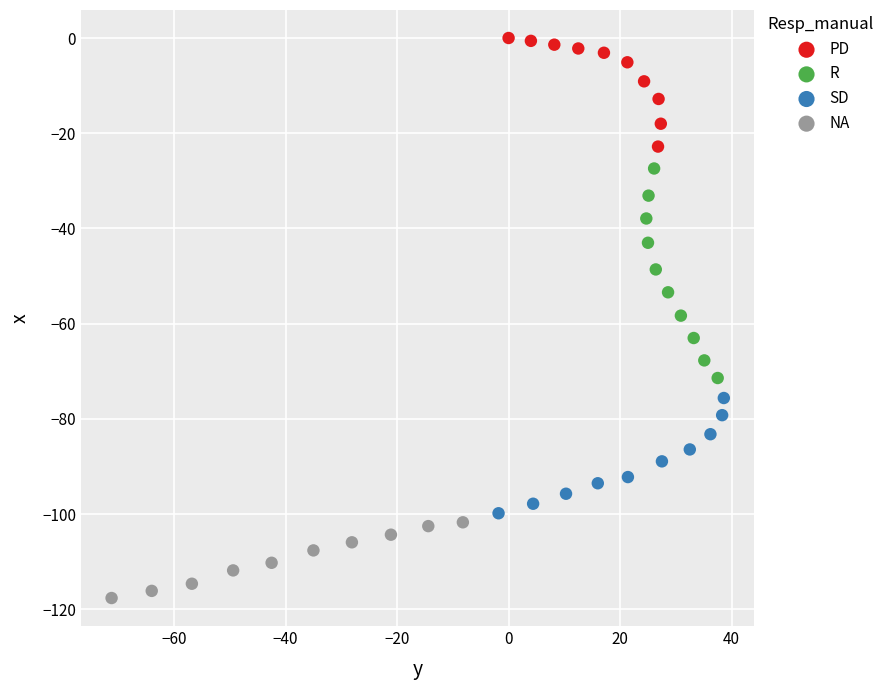

What are all the series names shown in the legend?

PD, R, SD, NA